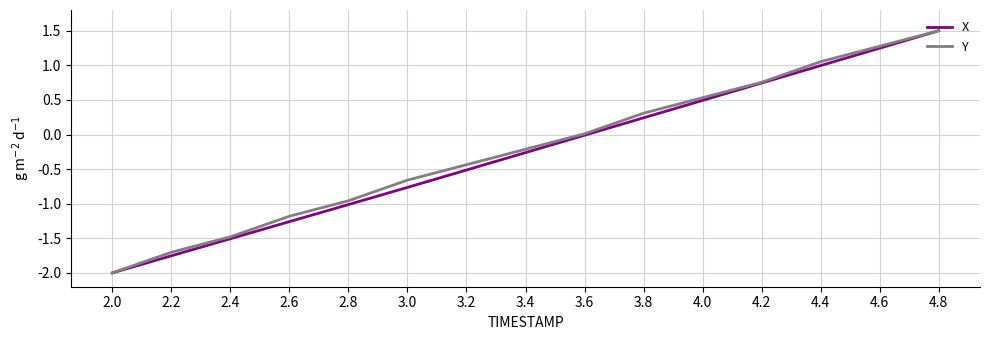

What position from the left is 4.0?

11